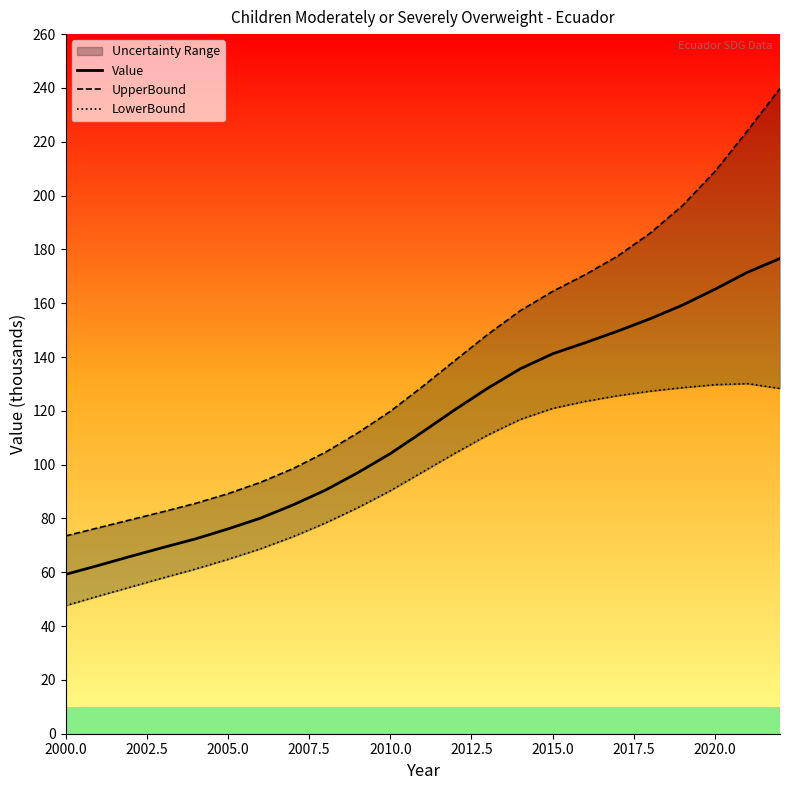

At how many categories does at least one series exceed 149?

9